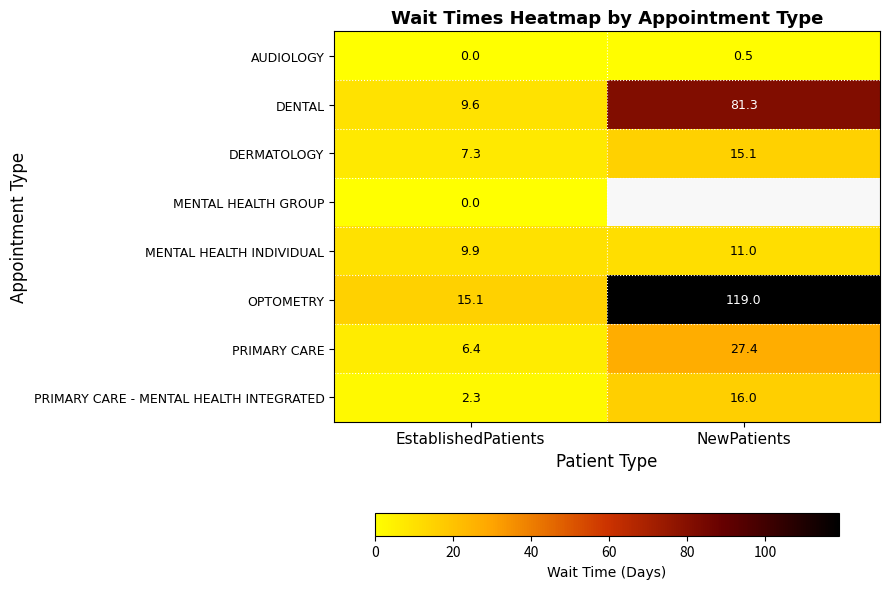

Is it true that DENTAL equals 16.7 at EstablishedPatients?

False